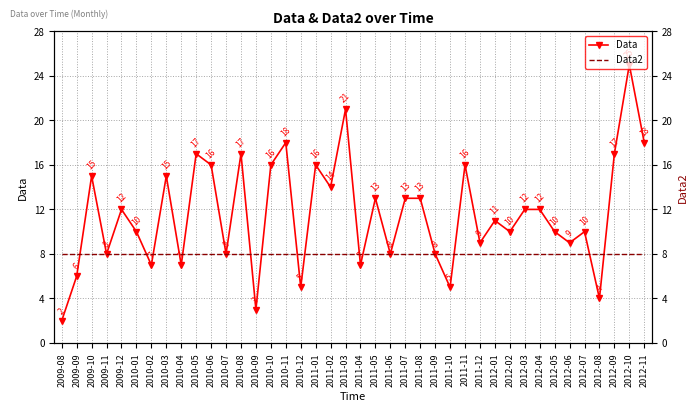

What is the maximum value shown in the chart?

25